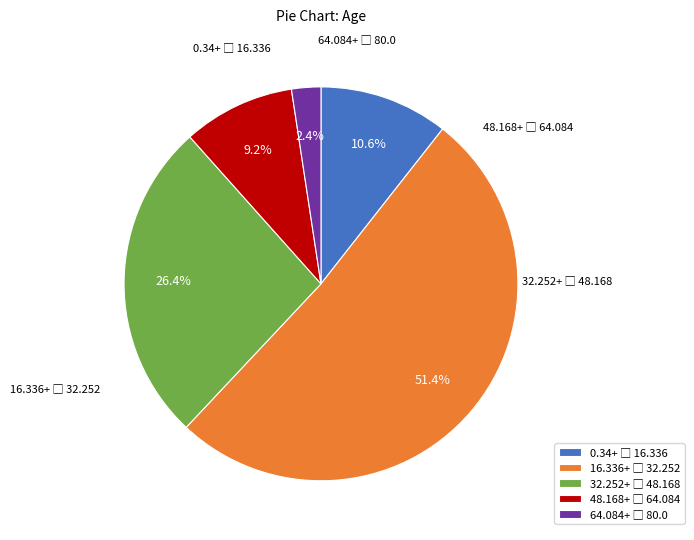

Is there any slice that represents more than half of the pie?

Yes